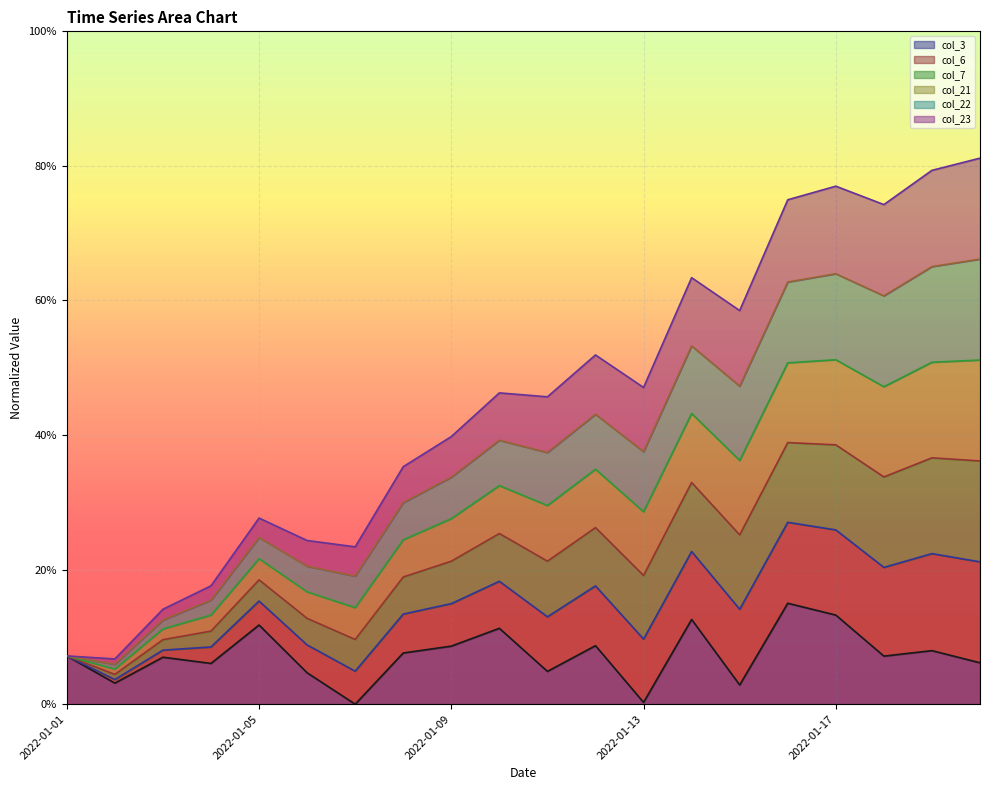

How many positive values does the col_3 series have?

19